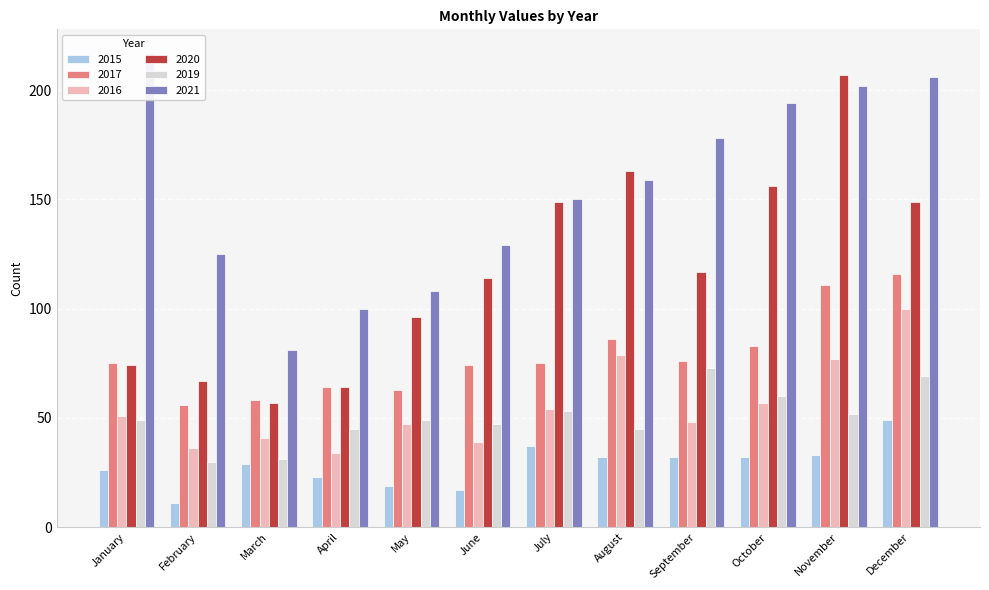

Where does the 2020 series first go above 117?

July